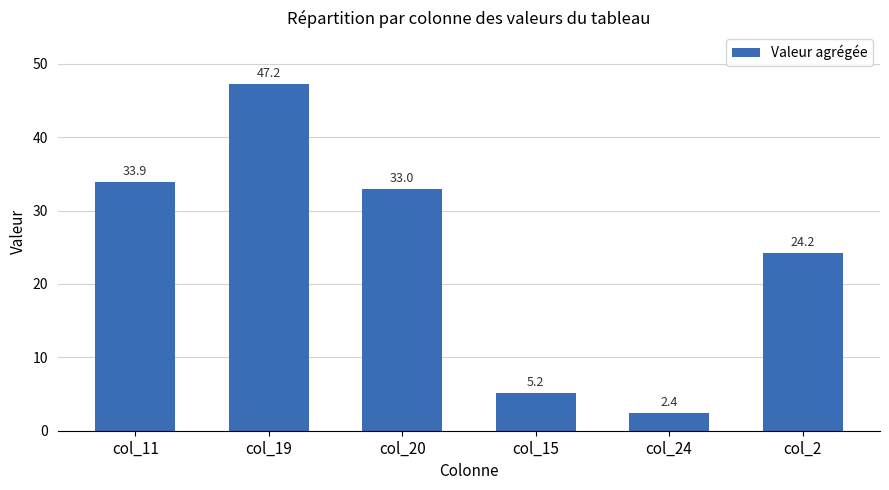

Reading right to left, what are all the values shown in this chart?

24.2	2.4	5.2	33.0	47.2	33.9